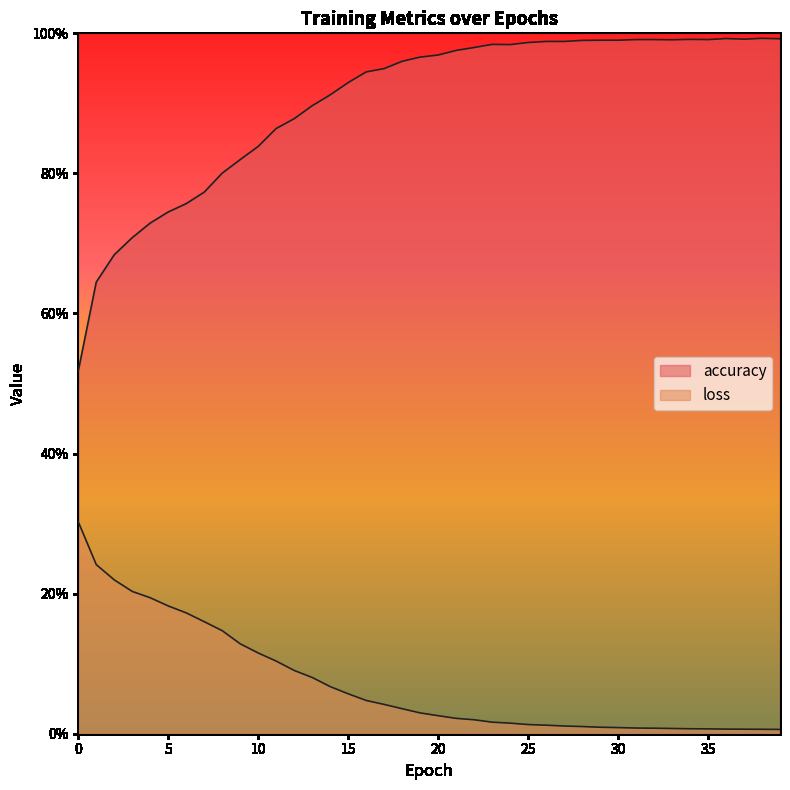

How many interior local peaks does the accuracy series have?

4